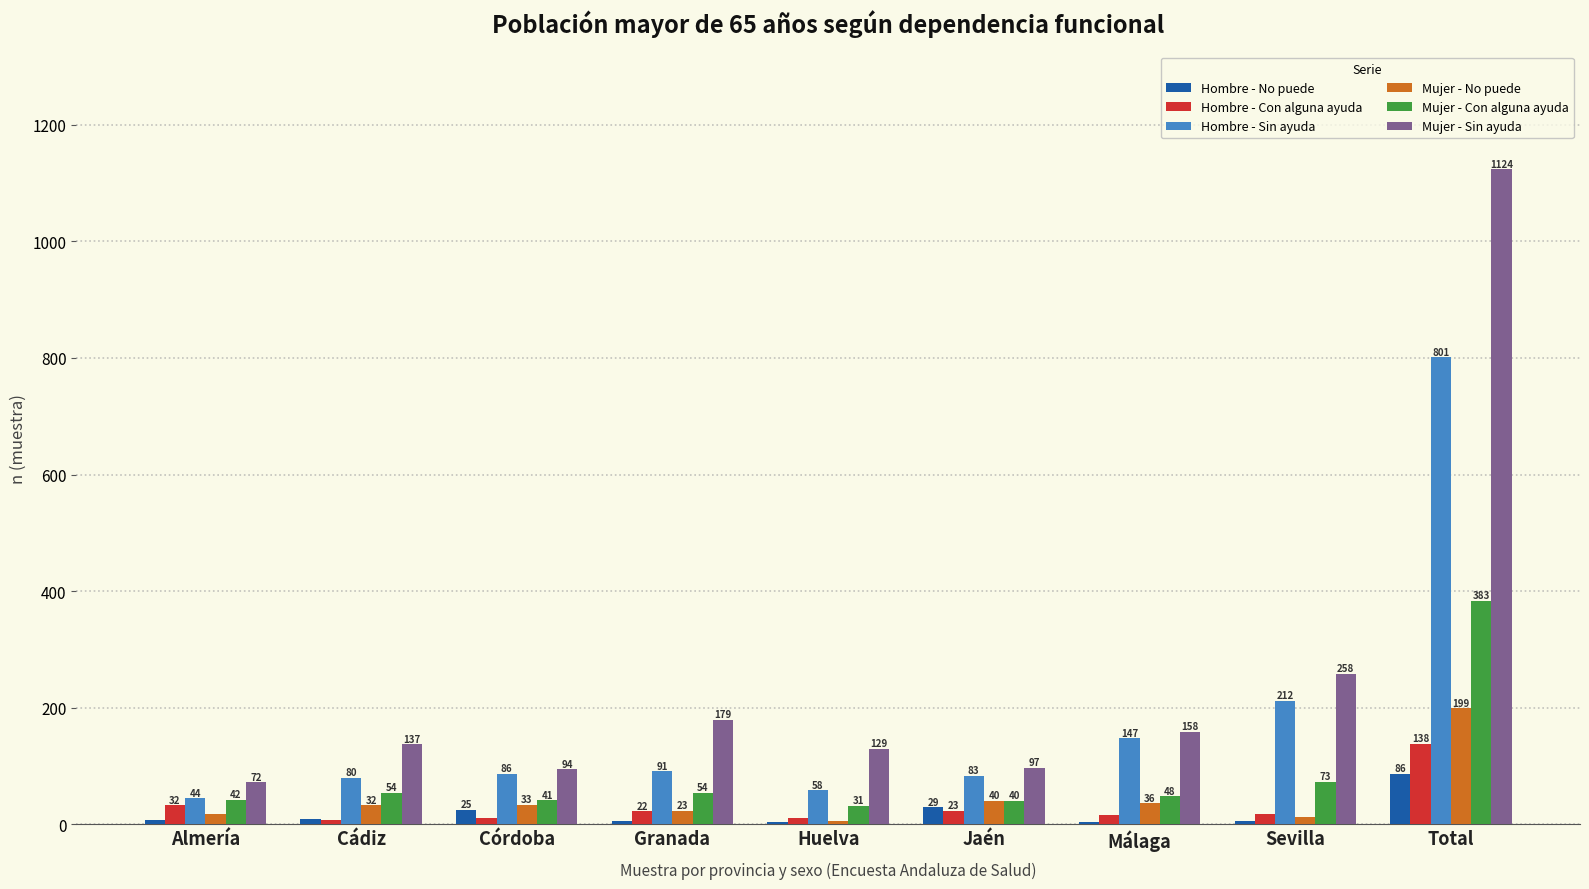

How many series are shown in this chart?

6